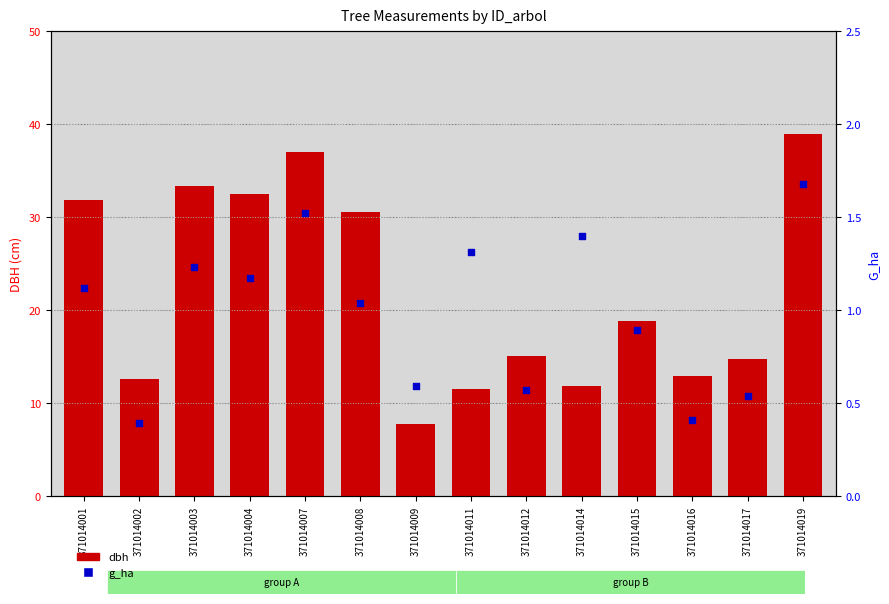

Is the value of dbh at 371014011 greater than the value of g_ha at 371014003?

Yes